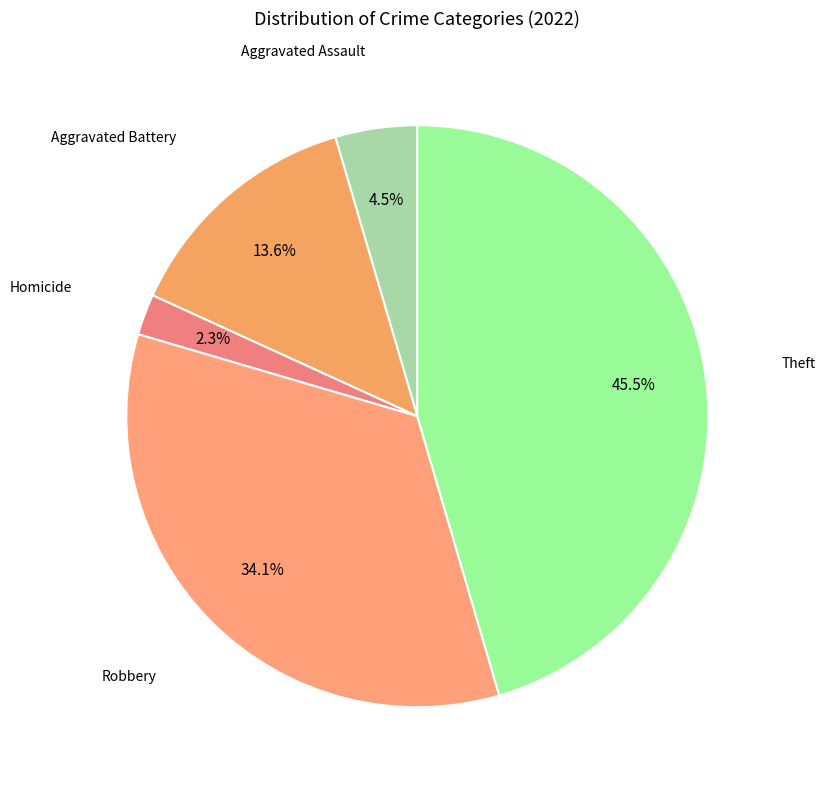

How many slices are in this pie chart?

5